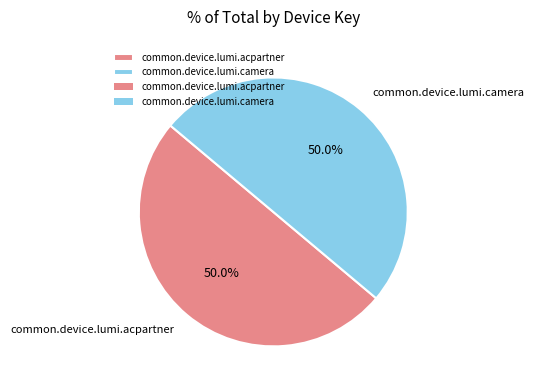

To the nearest percent, what portion does common.device.lumi.camera represent?

50%